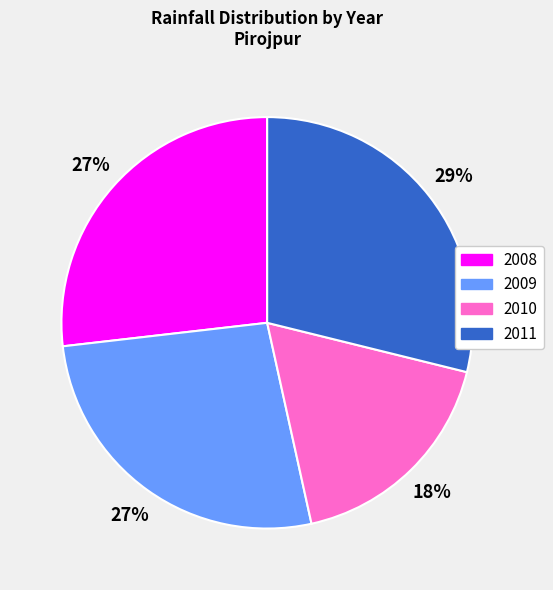

Which category has the biggest portion of the pie?

2011